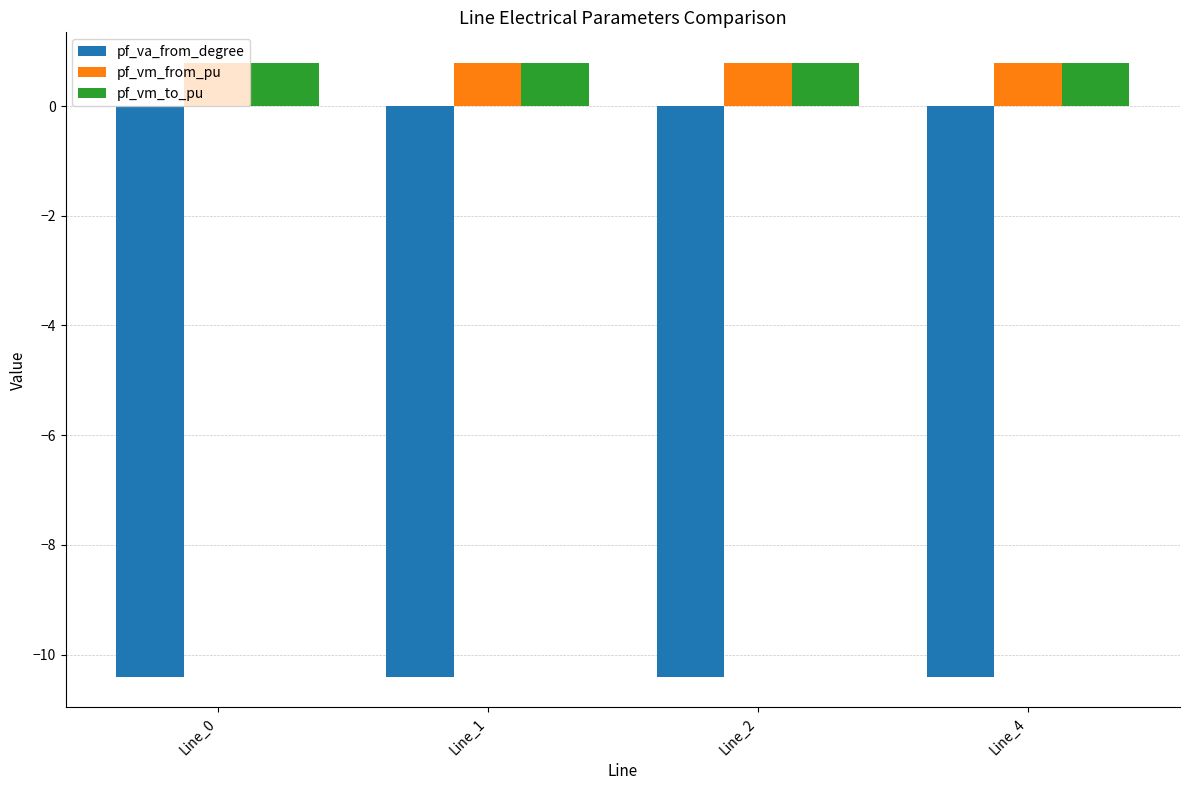

The pf_vm_to_pu series shows 0.4 at Line_2. True or false?

False